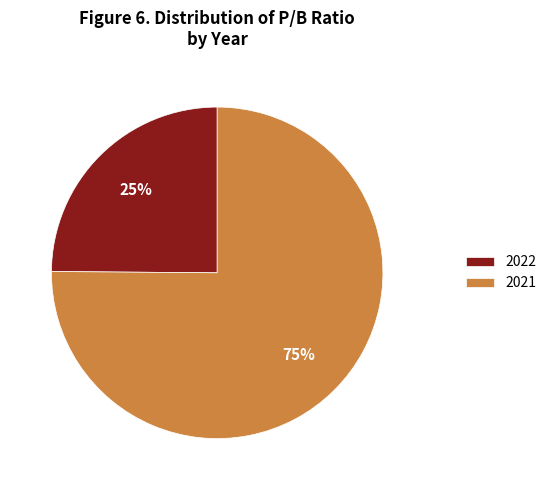

To the nearest percent, what is the difference between the 2021 and 2022 slice percentages?

50%